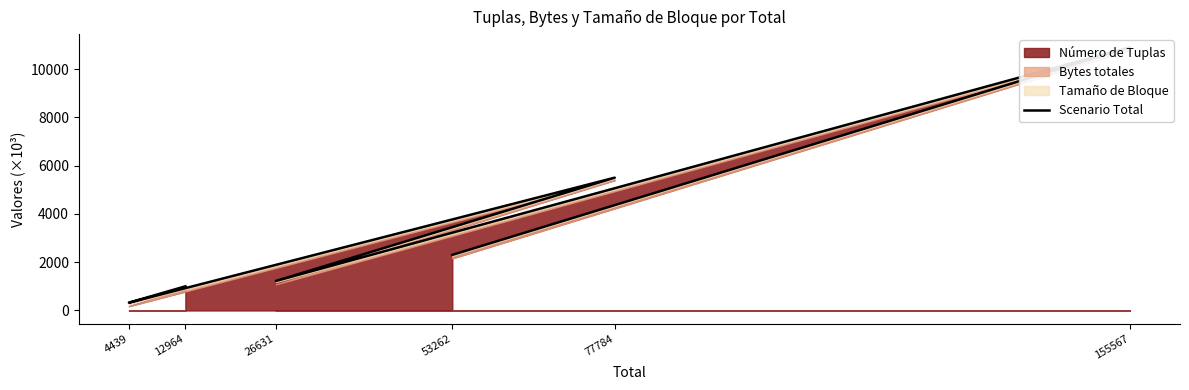

True or false: the data shows 5500.0 at 77784.

True